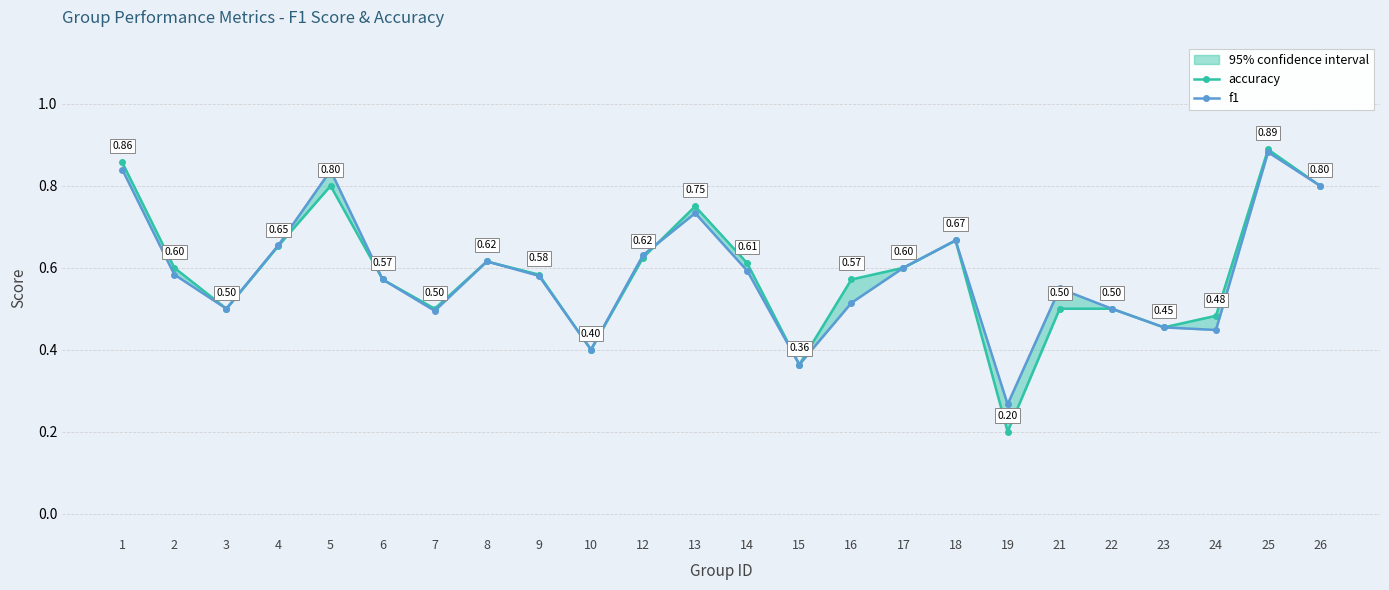

Count the accuracy values in the range 0 to 1.

24